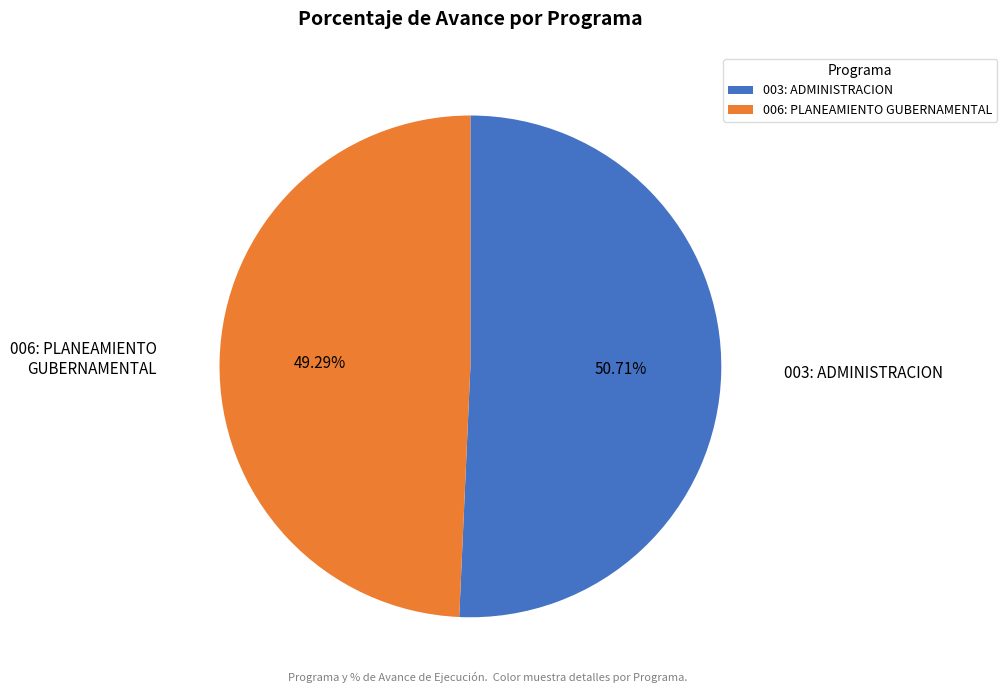

True or false: 003: ADMINISTRACION accounts for 58% of the total.

False